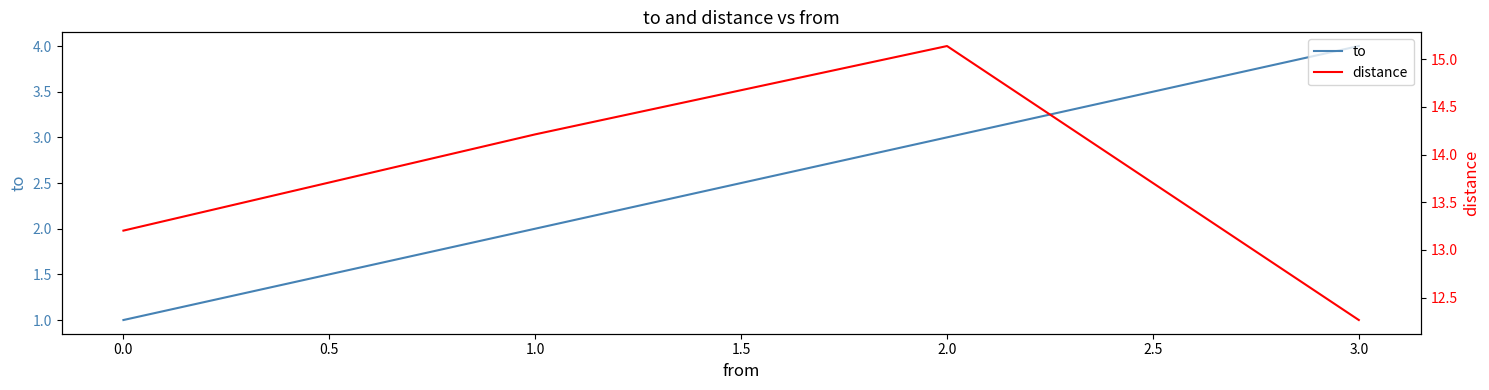

What is the value of the to point at the 1st from the left?

1.0